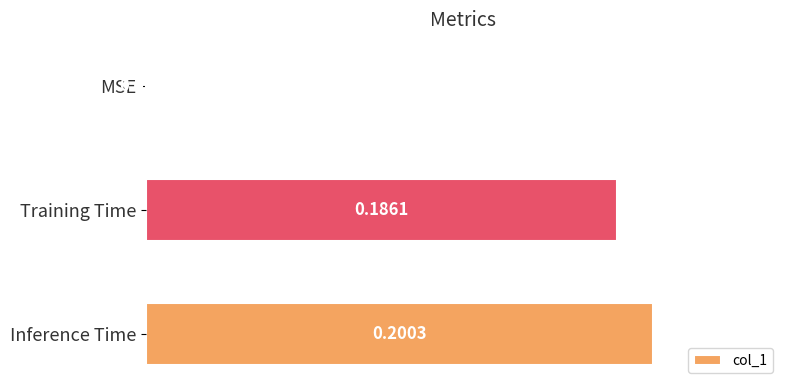

Where is the data nearest to the value 0?

MSE